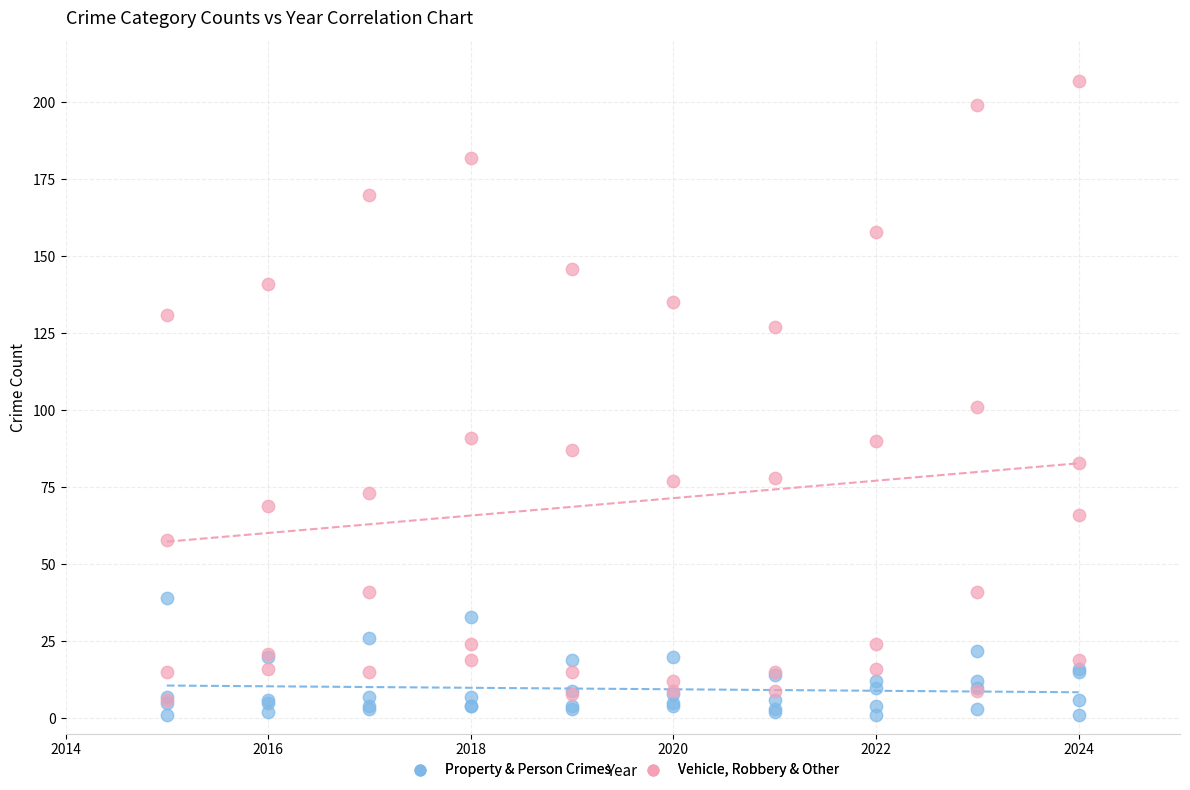

In the Vehicle, Robbery & Other series, what Y value is closest to 106?

101